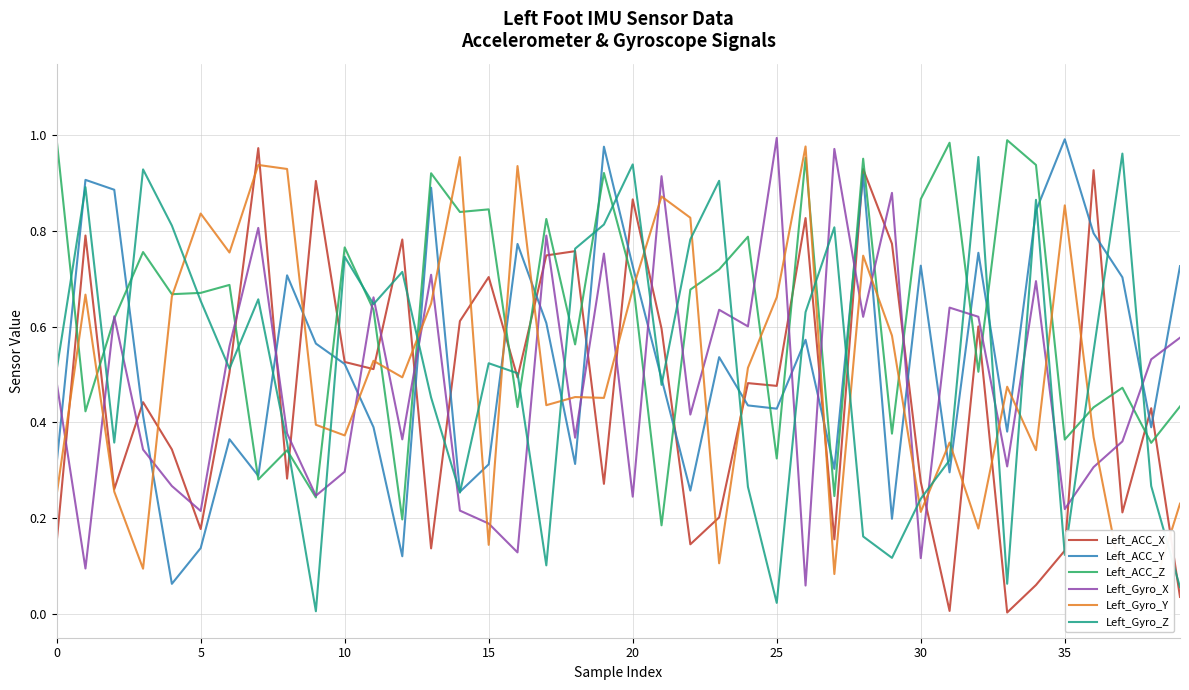

True or false: Left_ACC_Z has a value of 1.1 at 20.

False